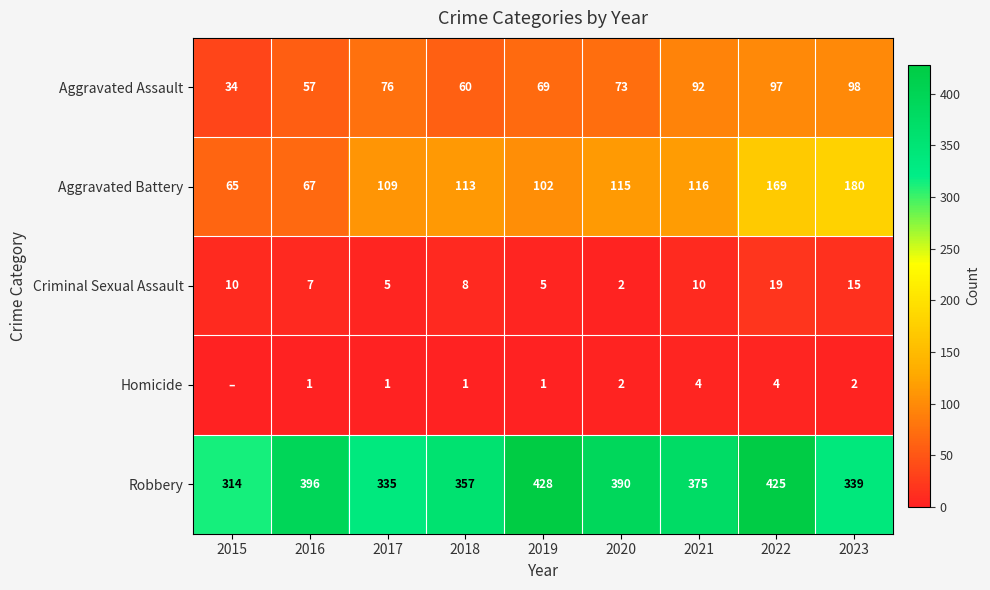

How many data points in Criminal Sexual Assault are less than 8?

4